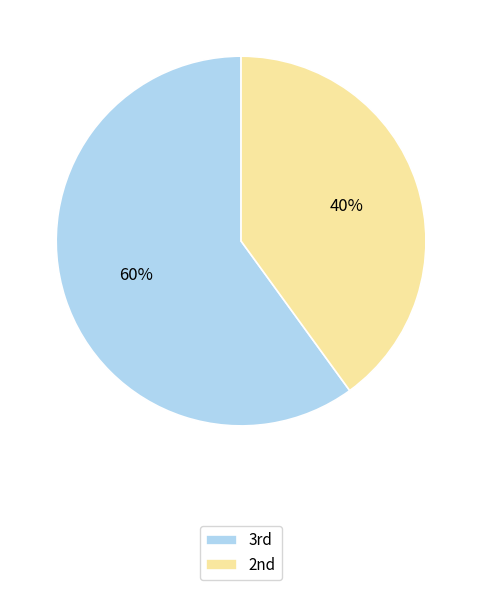

Which slice represents more than half of the pie?

3rd